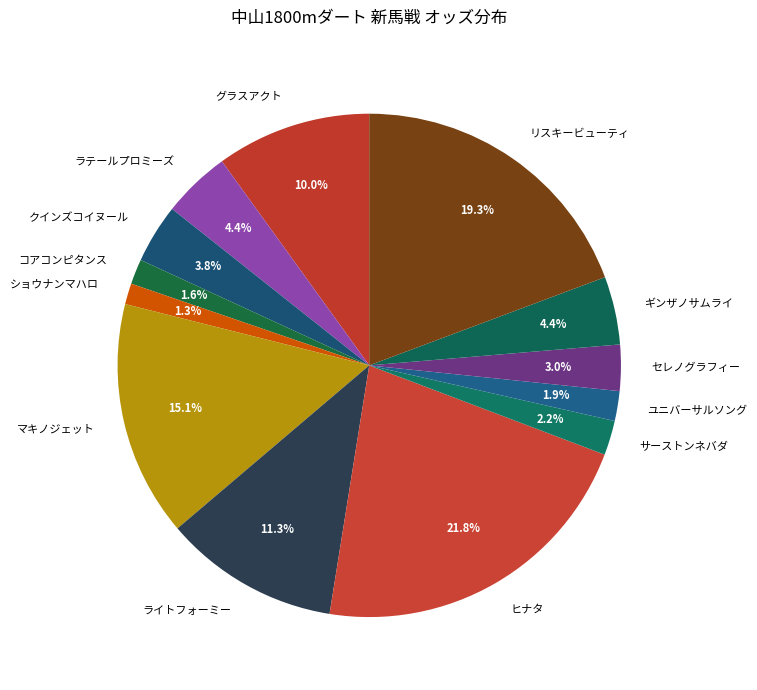

Does コアコンピタンス account for over 50% of the chart?

No